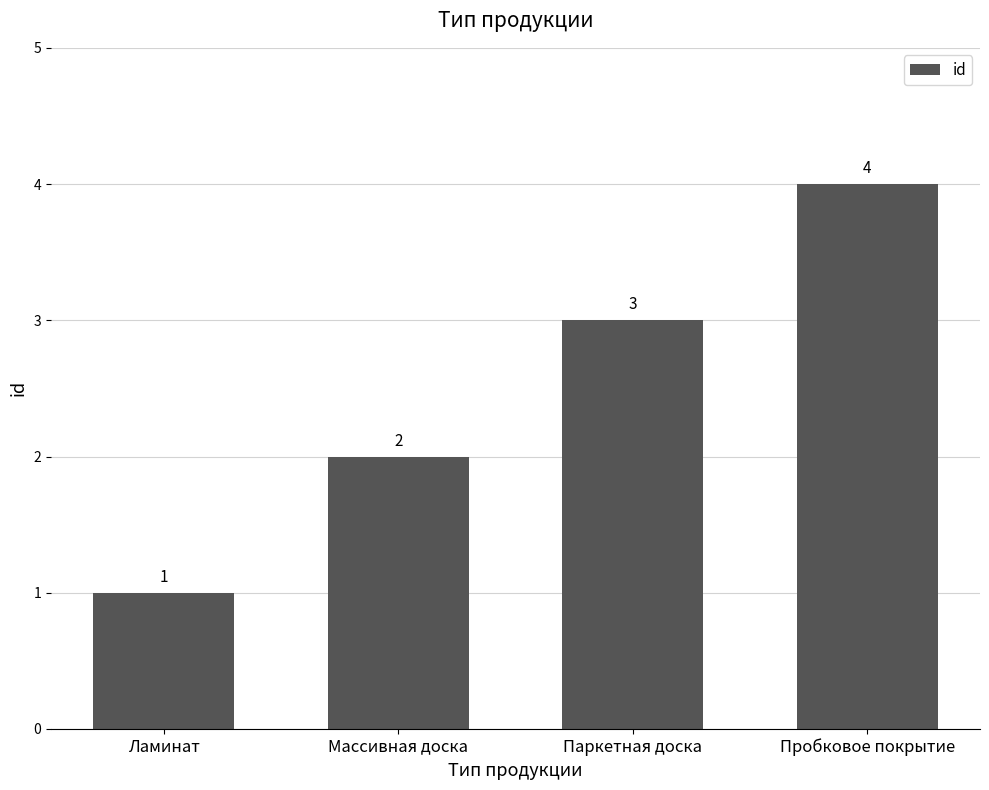

Rank the categories by value from lowest to highest.

Ламинат, Массивная доска, Паркетная доска, Пробковое покрытие